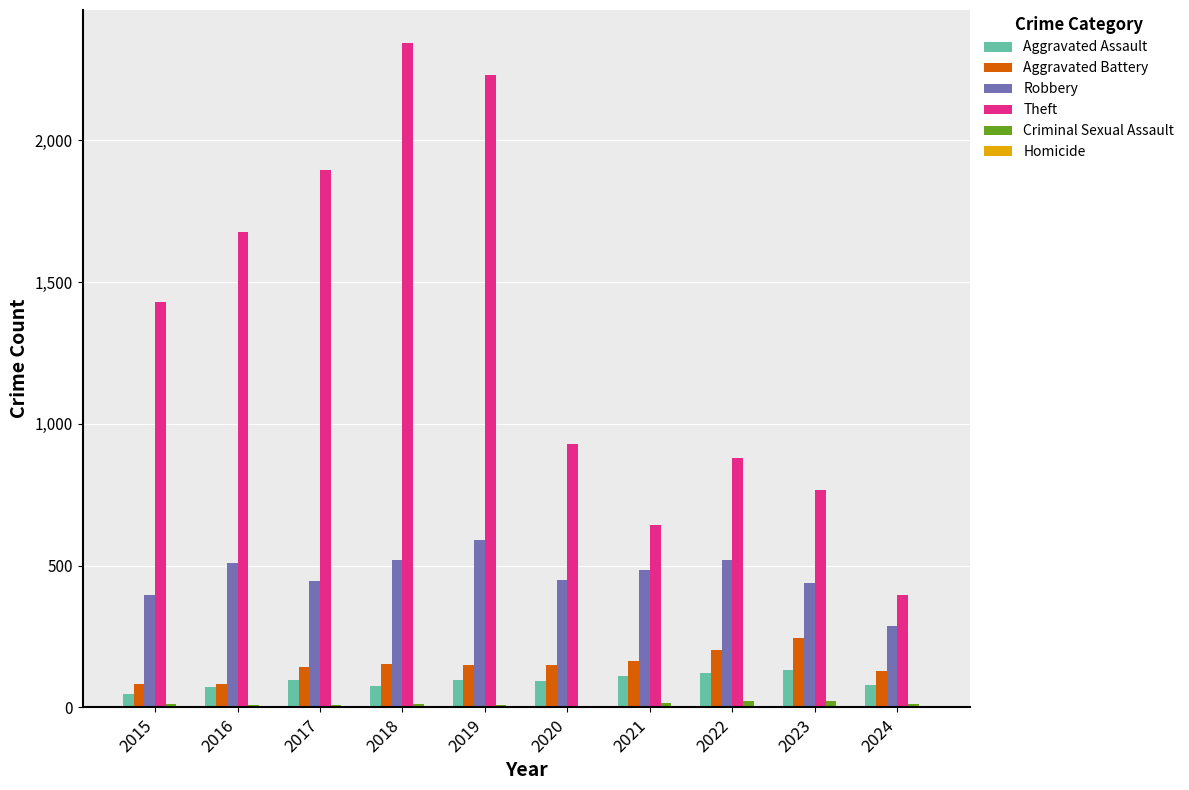

Which series has the largest total across all categories?

Theft